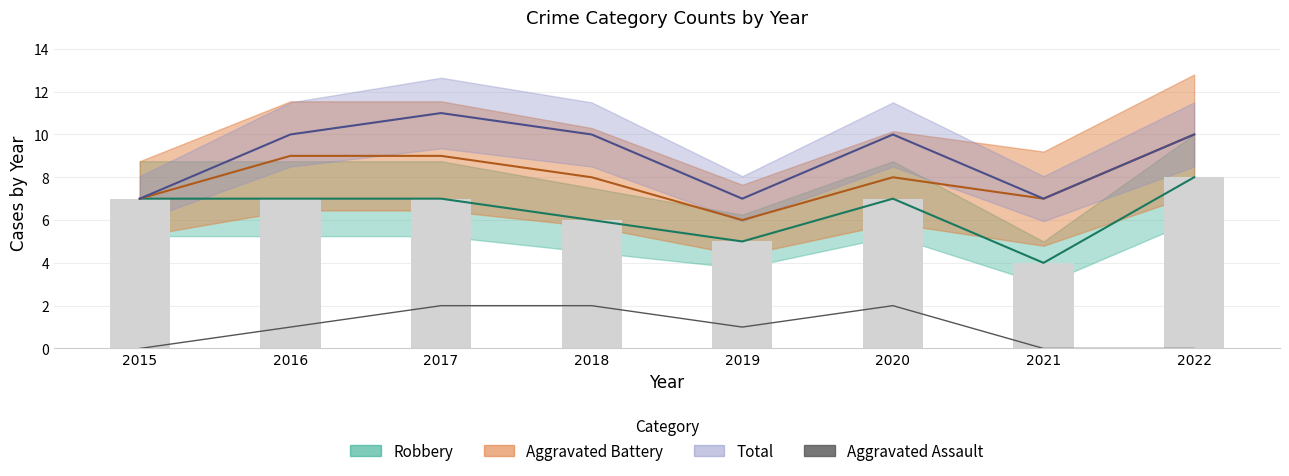

Is it true that the value at 2017 is 3?

False